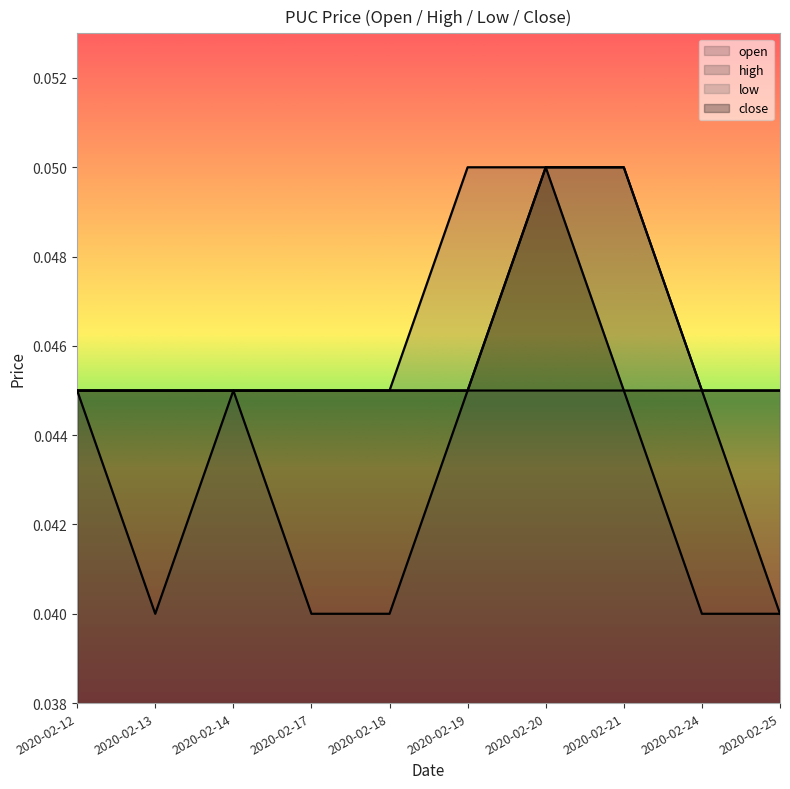

Which series has the largest total across all categories?

high